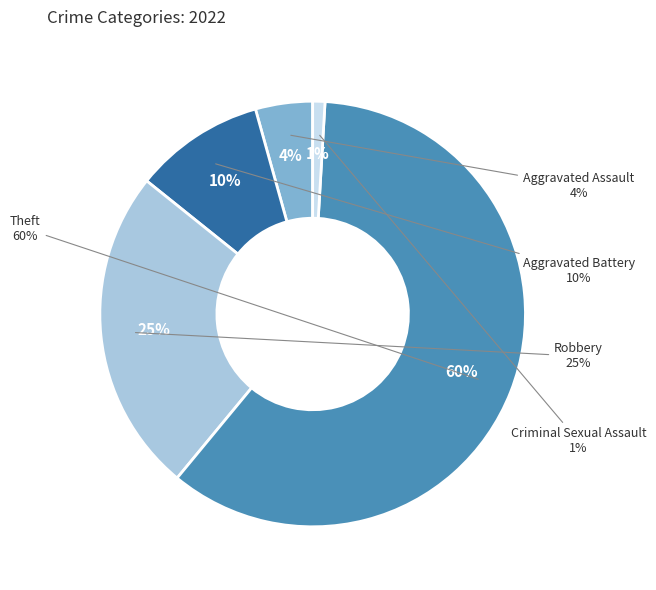

Which slice is the largest?

Theft